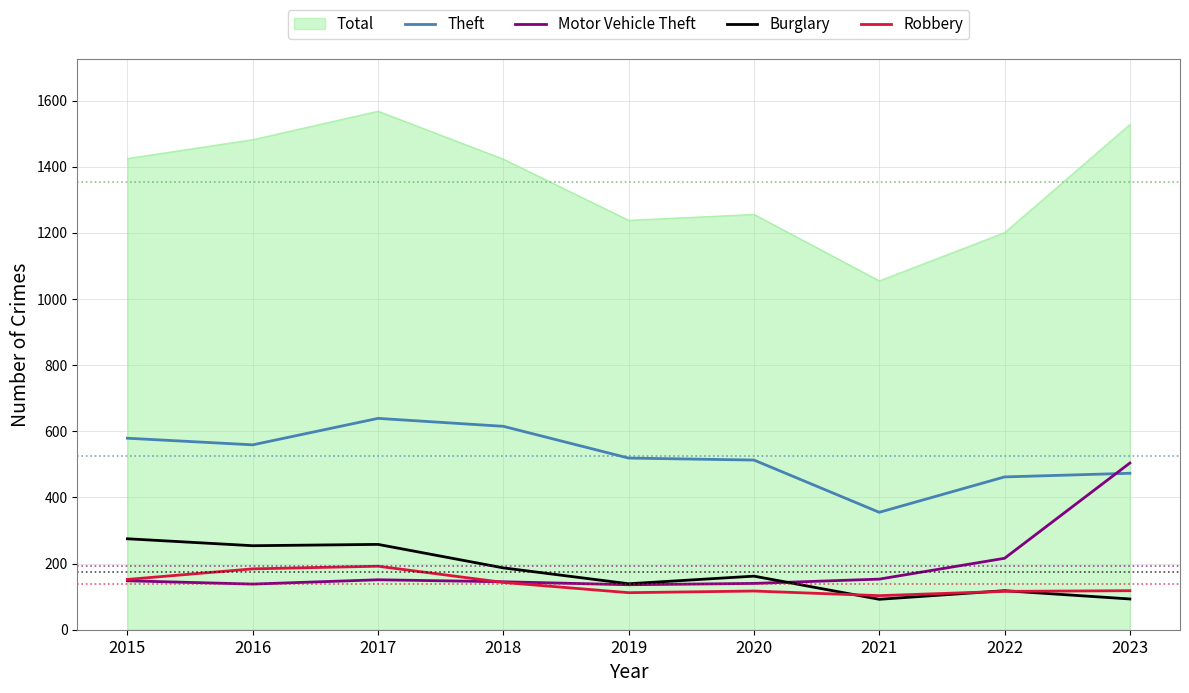

What is the difference between the maximum and minimum values in the Motor Vehicle Theft series?

368